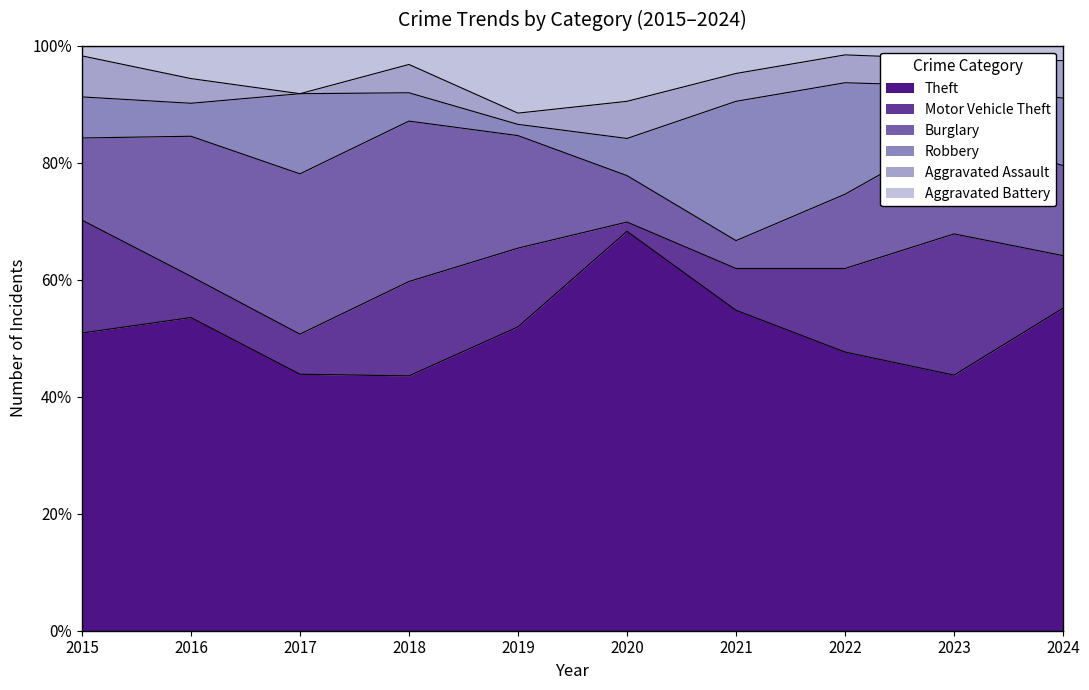

Reading left to right, transcribe all the data shown in this chart.

Theft: 2015=29	2016=38	2017=32	2018=27	2019=27	2020=43	2021=23	2022=30	2023=38	2024=43
Motor Vehicle Theft: 2015=11	2016=5	2017=5	2018=10	2019=7	2020=1	2021=3	2022=9	2023=21	2024=7
Burglary: 2015=8	2016=17	2017=20	2018=17	2019=10	2020=5	2021=2	2022=8	2023=15	2024=12
Robbery: 2015=4	2016=4	2017=10	2018=3	2019=1	2020=4	2021=10	2022=12	2023=7	2024=9
Aggravated Assault: 2015=4	2016=3	2017=0	2018=3	2019=1	2020=4	2021=2	2022=3	2023=4	2024=5
Aggravated Battery: 2015=1	2016=4	2017=6	2018=2	2019=6	2020=6	2021=2	2022=1	2023=2	2024=2